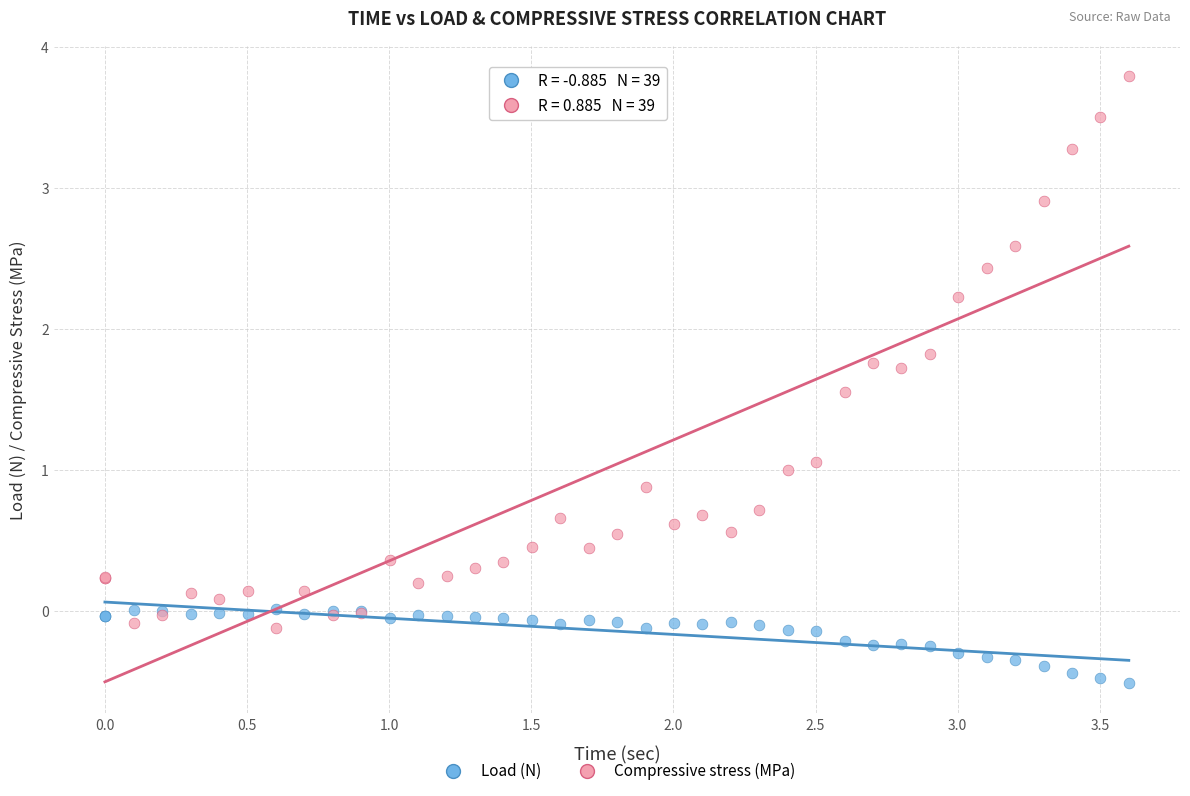

Which series has the widest spread of Y values?

Compressive stress (MPa)